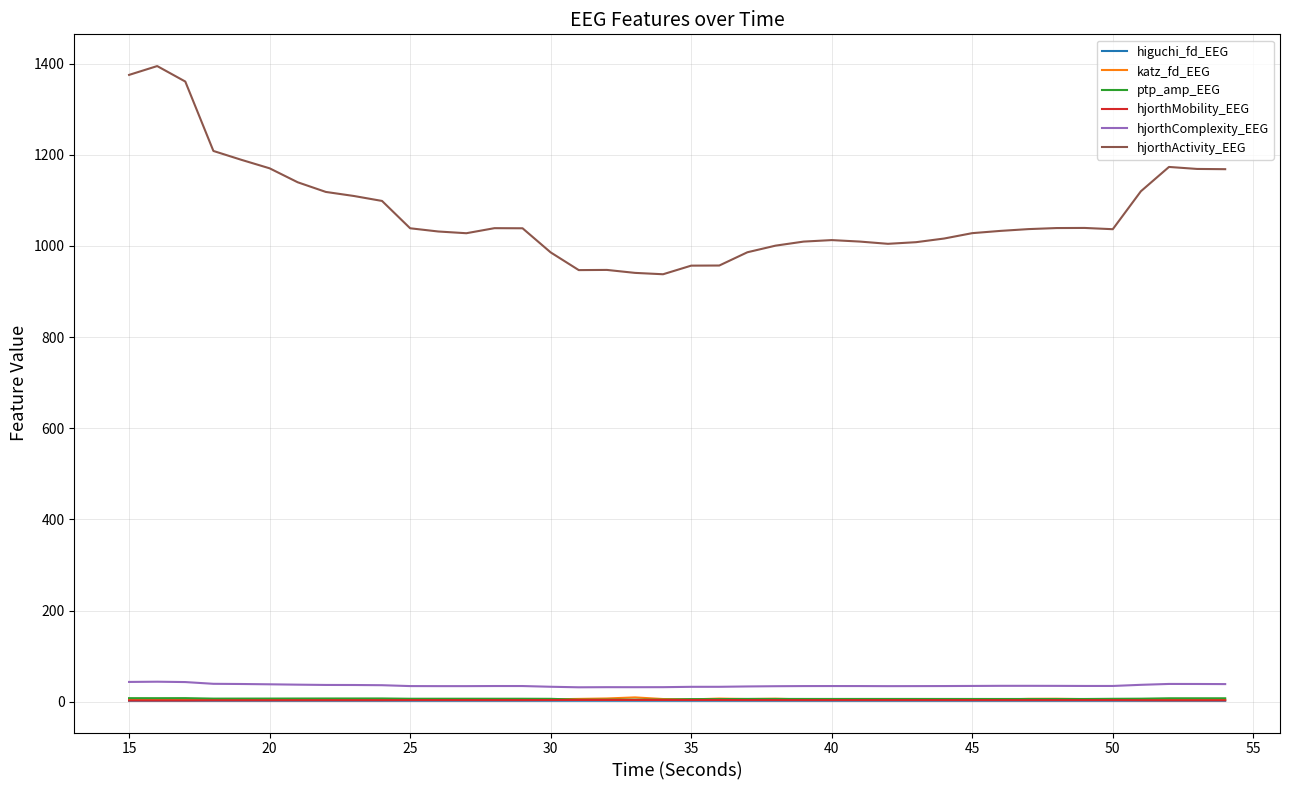

At how many categories does at least one series exceed 35?

40